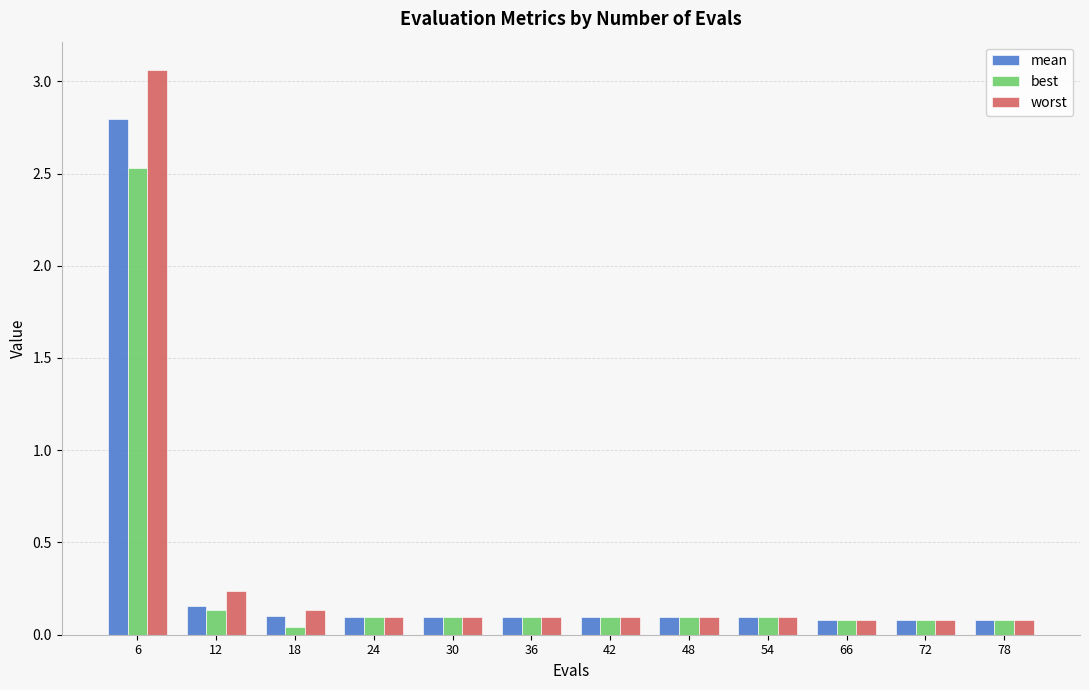

Which category has the highest value across all series?

6